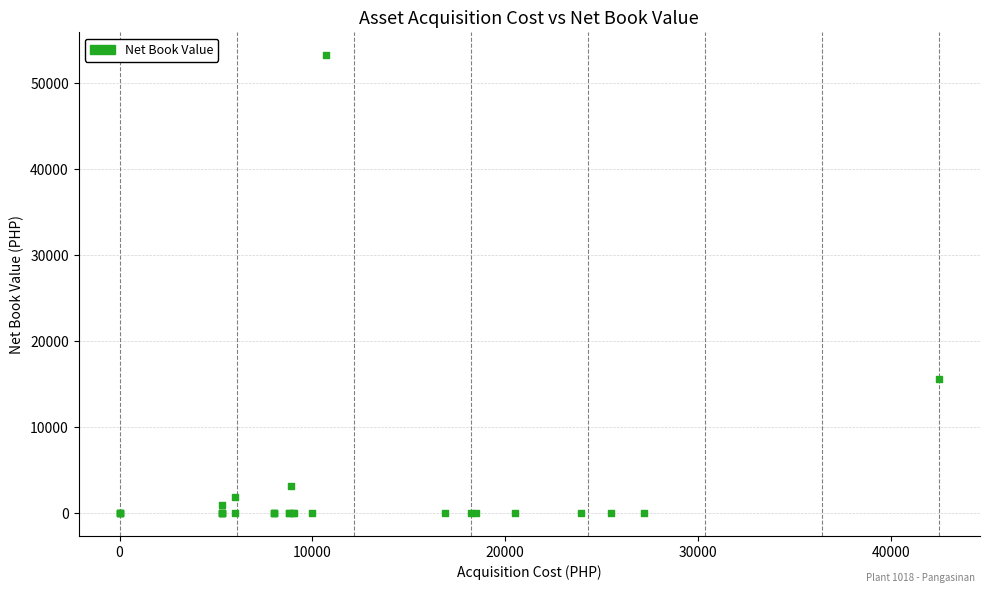

What Y value in the scatter plot is closest to 26627?

15583.4